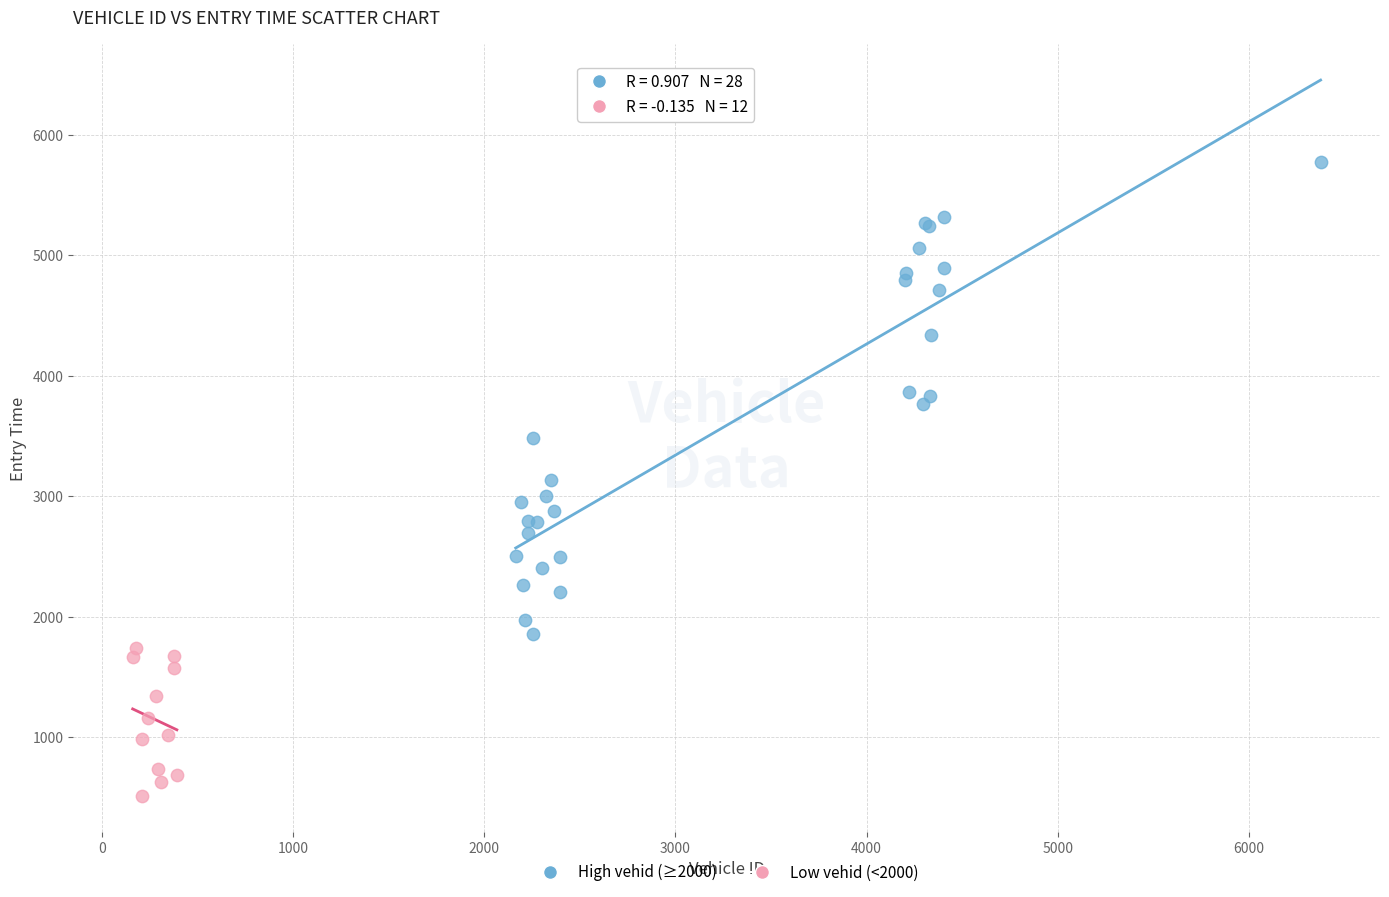

Which series contains the lowest Y value?

Low vehid (<2000)